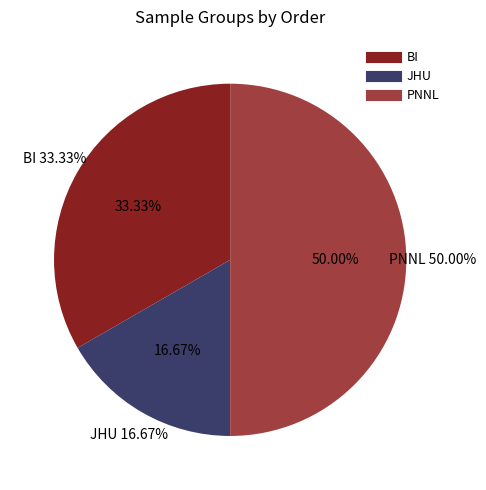

Is there any slice that represents more than half of the pie?

No